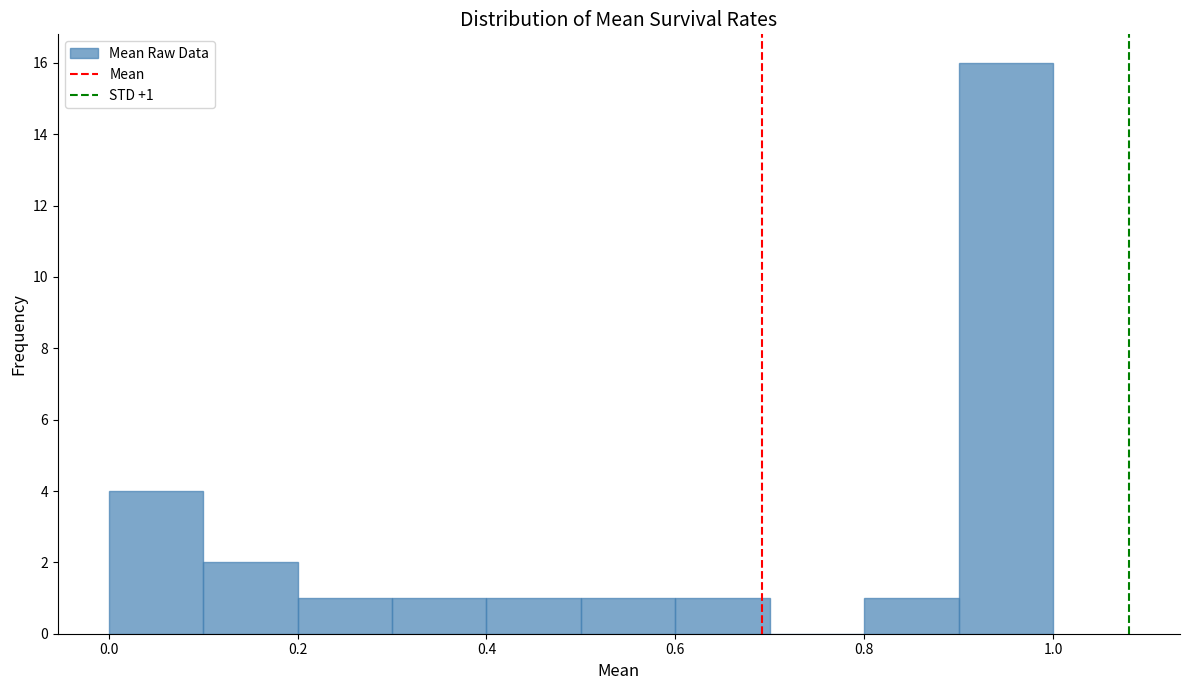

Over which range of the x-axis is the bar tallest?

0.9 to 1.0